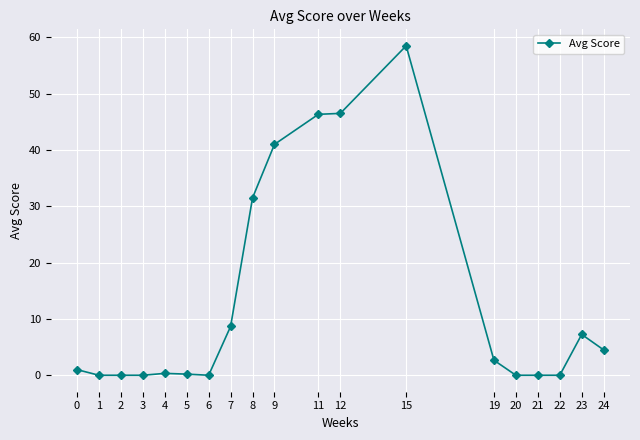

What is the value of the 8th point from the left?

8.7